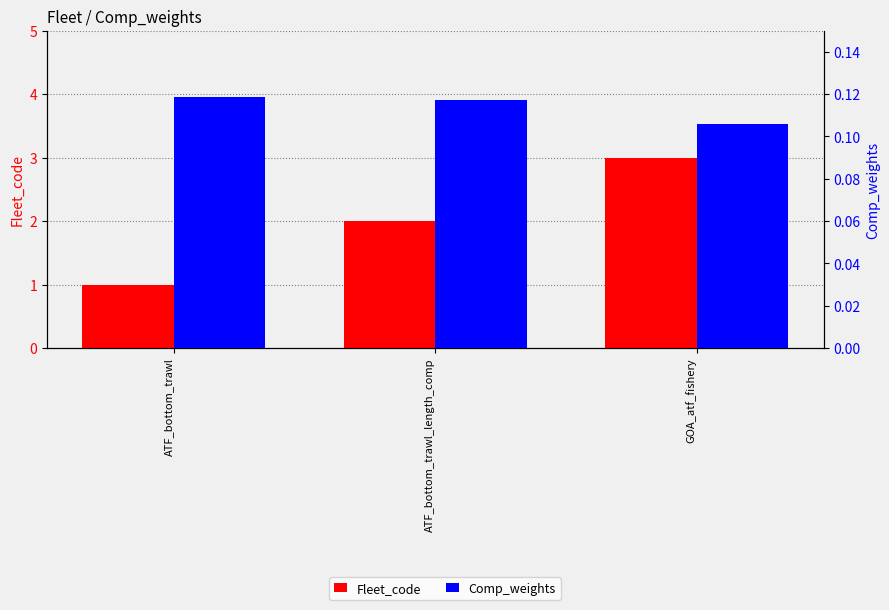

What is the label of the 3rd bar from the left?

GOA_atf_fishery